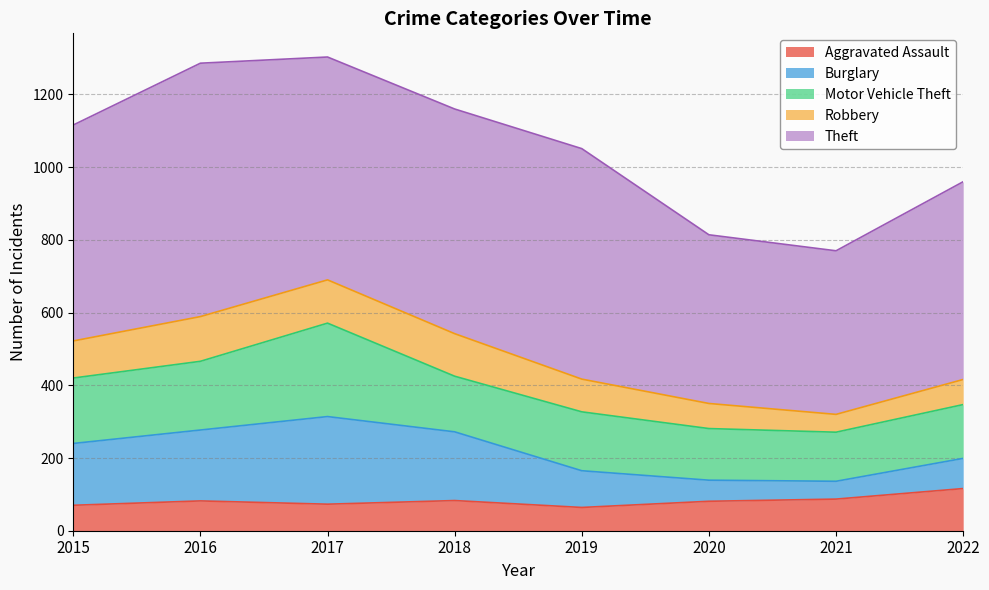

Does the chart display data point markers on the line(s)?

No